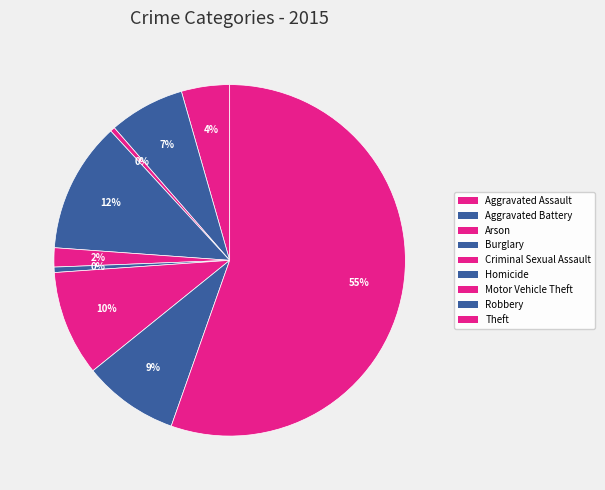

Which category has the smallest portion of the pie?

Arson